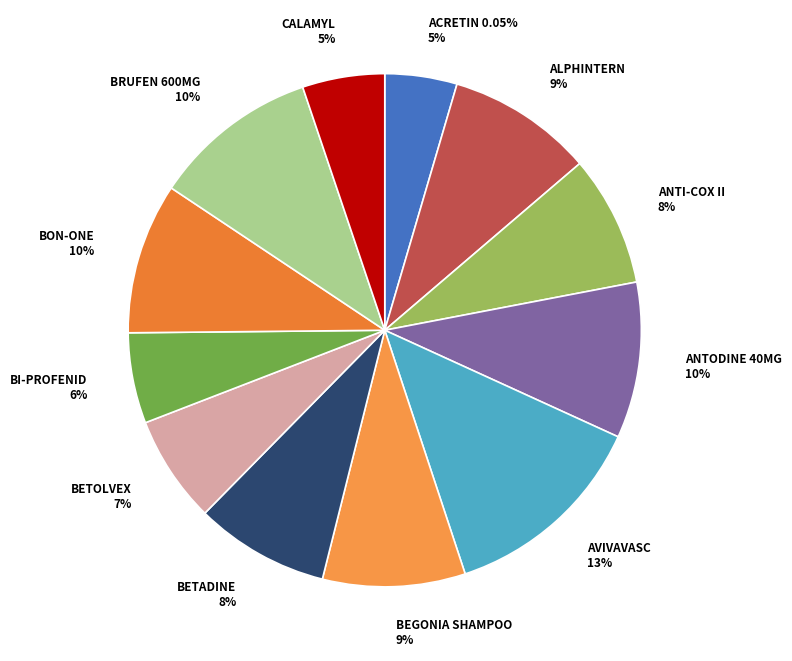

Count the number of slices in the pie.

12